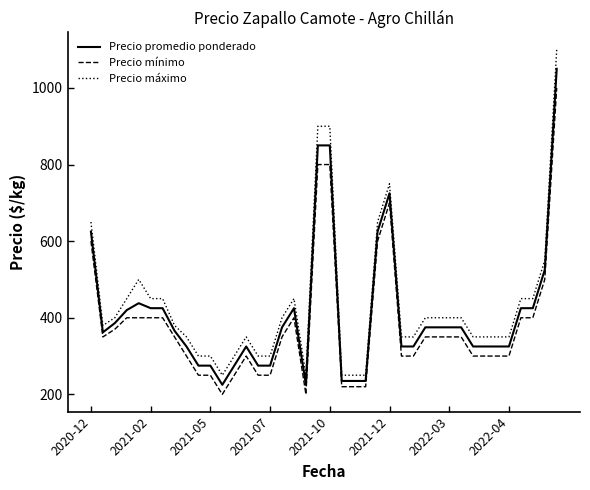

Rank the series by their maximum value, from highest to lowest.

Precio máximo, Precio promedio ponderado, Precio mínimo